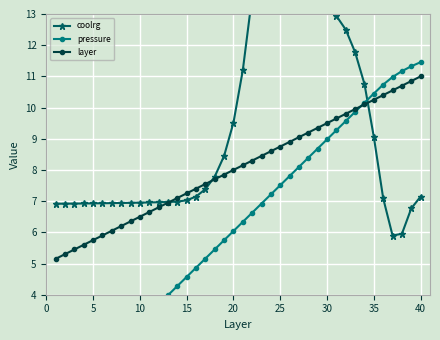

What is the minimum value for layer?

5.2